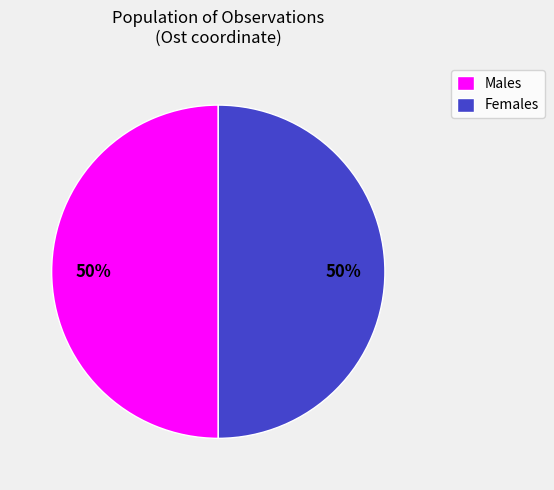

How many segments does this pie chart have?

2